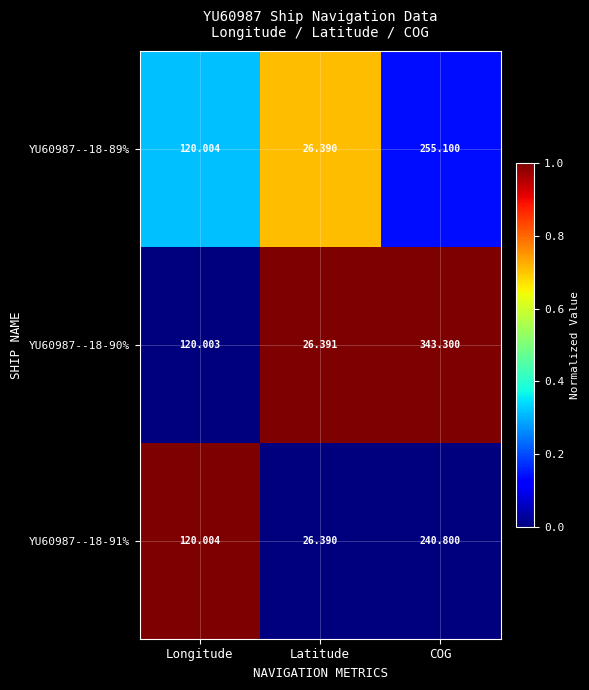

At which category is the sum across all series the highest?

COG